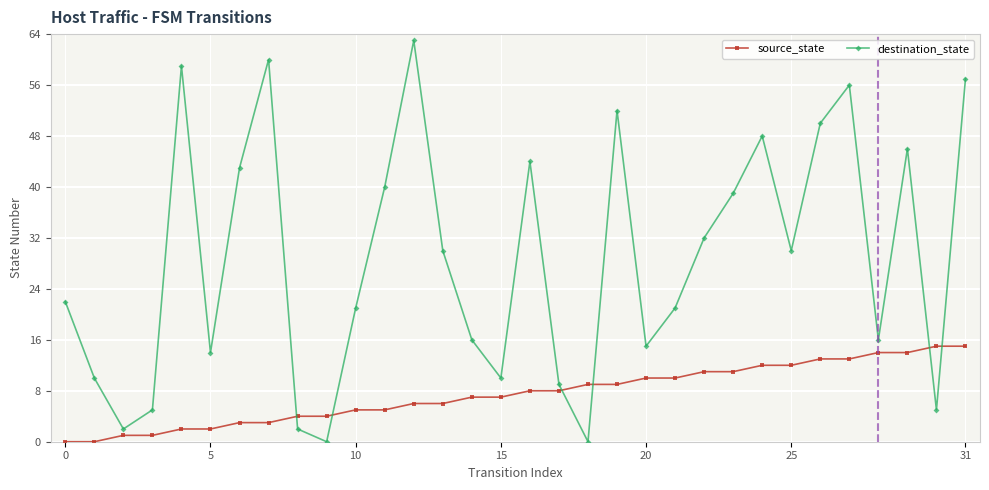

List the series in order of their peak value, lowest first.

source_state, destination_state